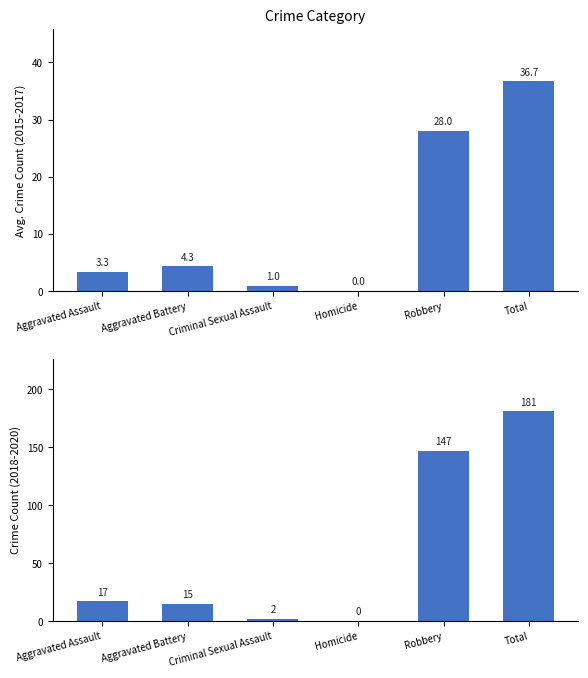

Reading right to left, list all the values displayed in this chart.

Avg 2015-2017: 36.7	28.0	0.0	1.0	4.3	3.3
Sum 2018-2020: 181.0	147.0	0.0	2.0	15.0	17.0